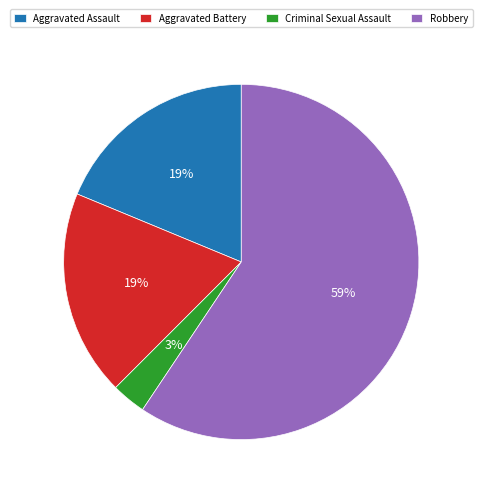

Combined, do Robbery and Aggravated Assault account for over 50%?

Yes